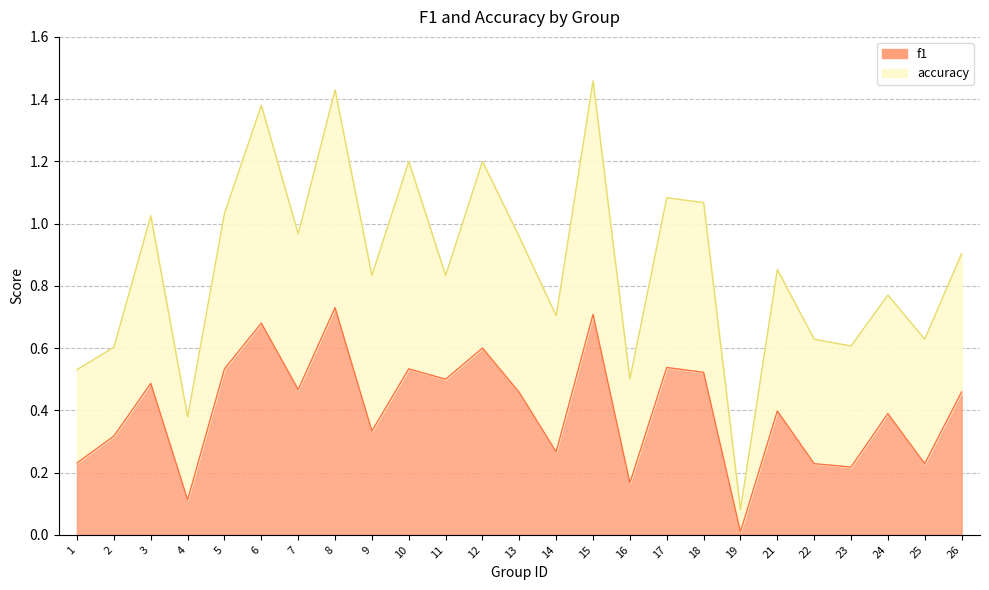

Where is the first local maximum?

3